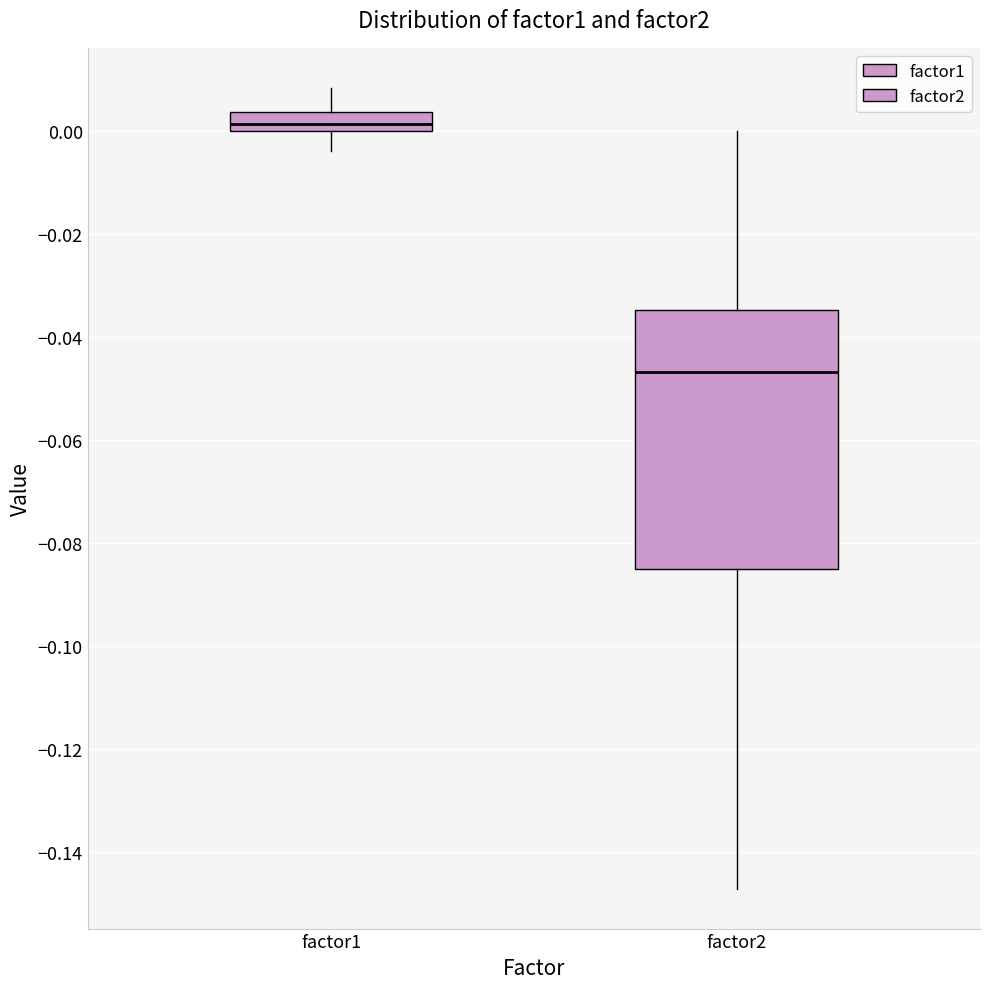

Reading left to right, read every box against the y-axis: the position of its median line, the range the box covers, and the ends of its whiskers. The values are not printed on the chart, so give them approximately, as read against the axis.

factor1: median 0.002, box 0.000 to 0.004, whiskers -0.004 to 0.008
factor2: median -0.046, box -0.086 to -0.034, whiskers -0.148 to 0.000